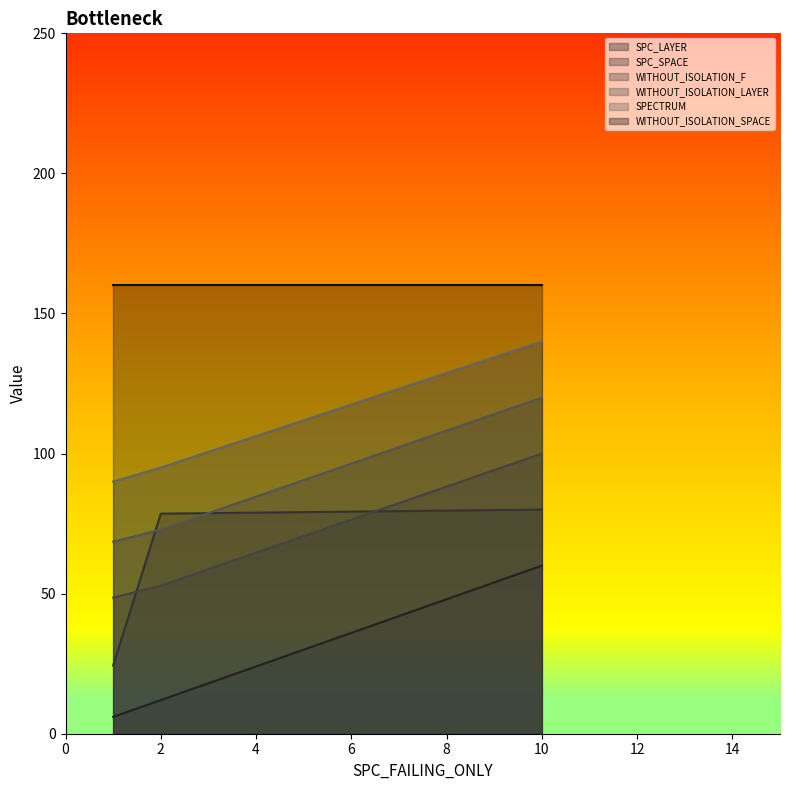

Rank the series by their maximum value, from lowest to highest.

SPC_LAYER, SPC_SPACE, WITHOUT_ISOLATION_F, WITHOUT_ISOLATION_LAYER, SPECTRUM, WITHOUT_ISOLATION_SPACE